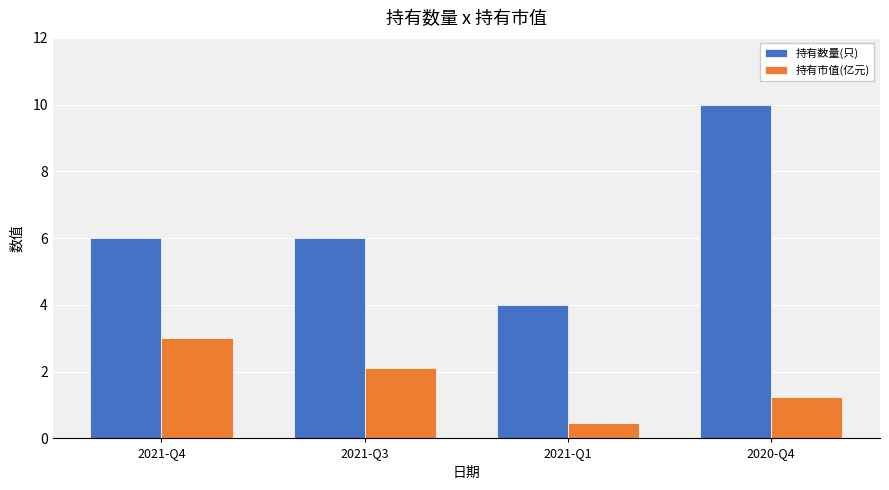

Which series has the largest range (max minus min)?

持有数量(只)